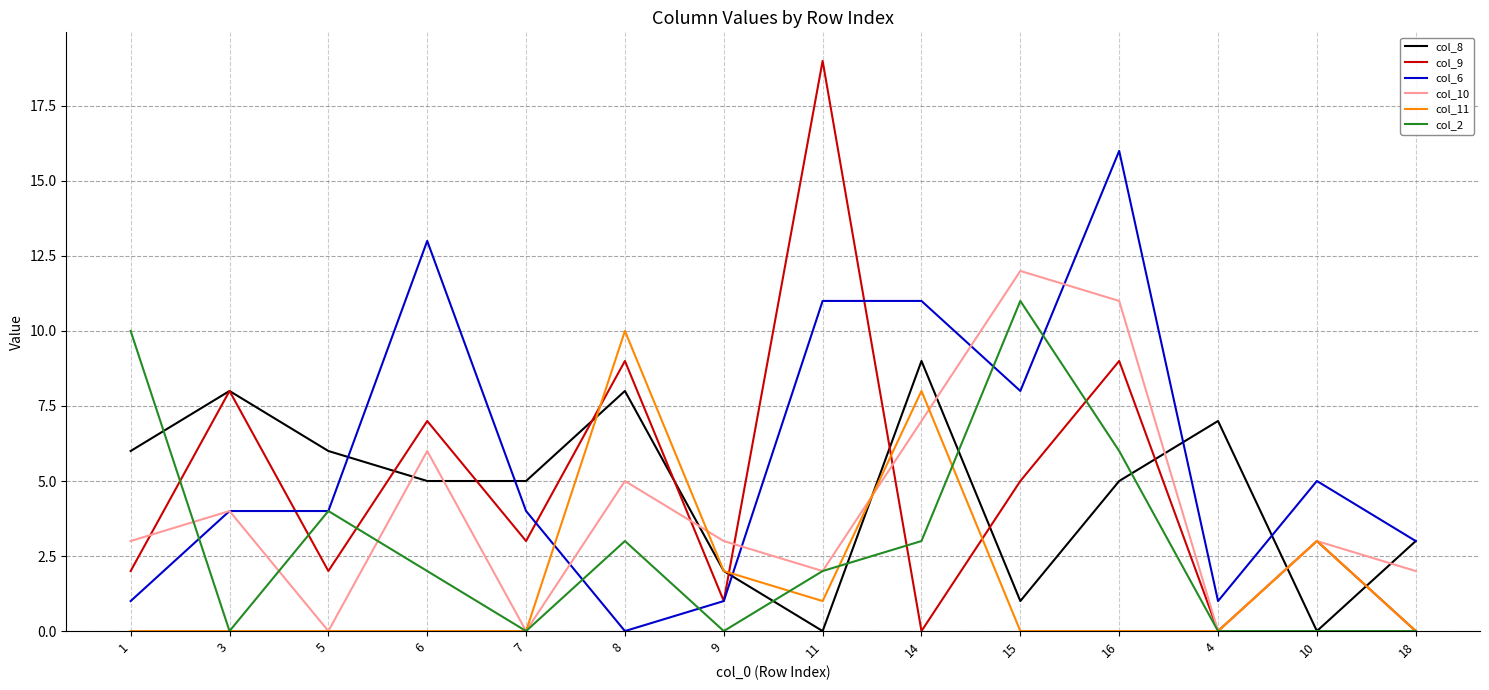

What is the greatest value displayed?

19